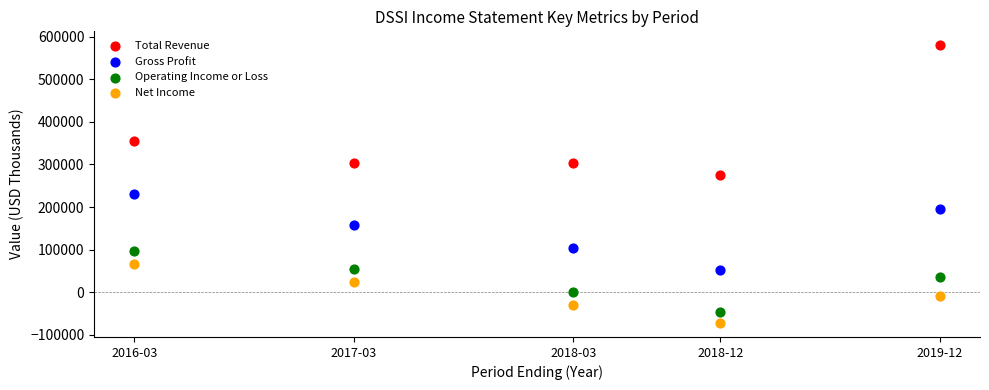

In the Total Revenue series, what Y value is closest to 427650?

354500